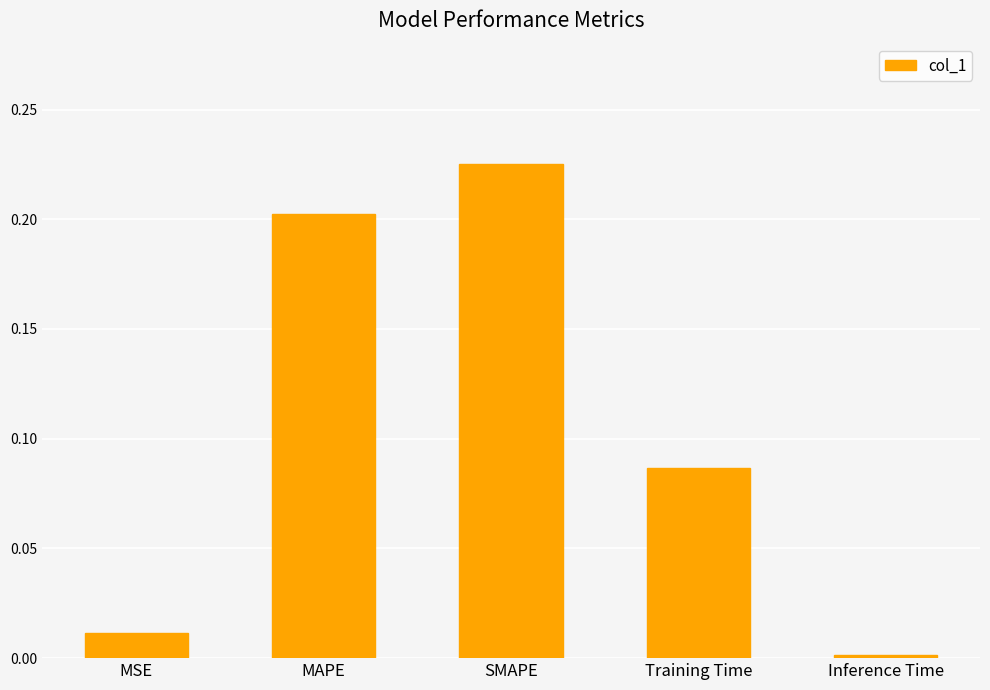

How many series are shown in this chart?

1